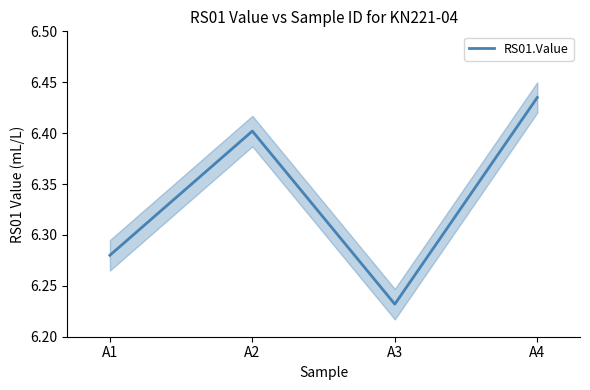

Is this an area chart (filled region under the line)?

No